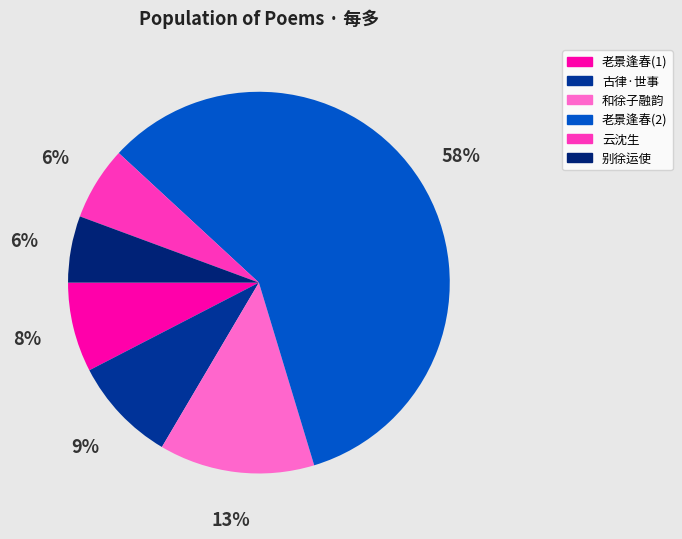

What is the majority slice?

老景逢春(2)